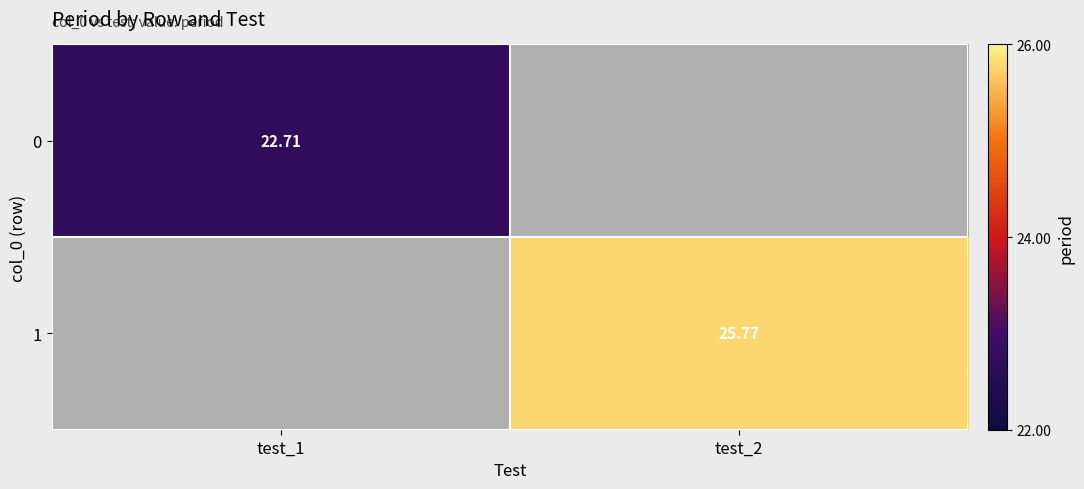

Is the value of 1 at test_2 greater than the value of 0 at test_1?

Yes